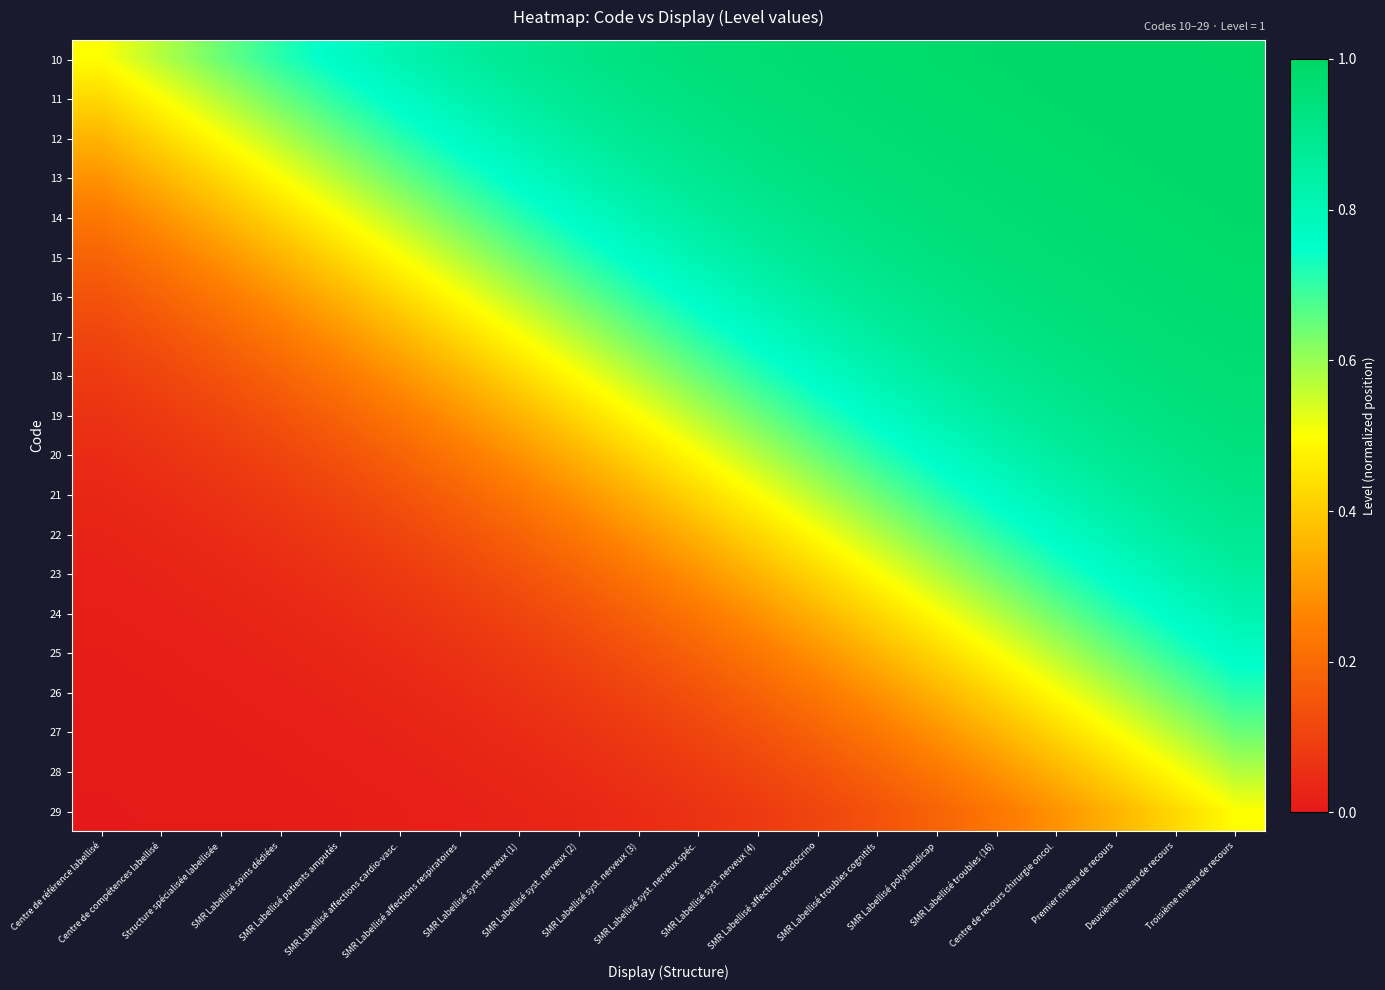

Reading left to right, list all the values displayed in this chart.

10: Centre de référence labellisé=0.5	Centre de compétences labellisé=0.6	Structure spécialisée labellisée=0.6	SMR Labellisé soins dédiées=0.7	SMR Labellisé patients amputés=0.8	SMR Labellisé affections cardio-vasc.=0.8	SMR Labellisé affections respiratoires=0.9	SMR Labellisé syst. nerveux (1)=0.9	SMR Labellisé syst. nerveux (2)=0.9	SMR Labellisé syst. nerveux (3)=0.9	SMR Labellisé syst. nerveux spéc.=1.0	SMR Labellisé syst. nerveux (4)=1.0	SMR Labellisé affections endocrino=1.0	SMR Labellisé troubles cognitifs=1.0	SMR Labellisé polyhandicap=1.0	SMR Labellisé troubles (16)=1.0	Centre de recours chirurgie oncol.=1.0	Premier niveau de recours=1.0	Deuxième niveau de recours=1.0	Troisième niveau de recours=1.0
11: Centre de référence labellisé=0.4	Centre de compétences labellisé=0.5	Structure spécialisée labellisée=0.6	SMR Labellisé soins dédiées=0.6	SMR Labellisé patients amputés=0.7	SMR Labellisé affections cardio-vasc.=0.8	SMR Labellisé affections respiratoires=0.8	SMR Labellisé syst. nerveux (1)=0.9	SMR Labellisé syst. nerveux (2)=0.9	SMR Labellisé syst. nerveux (3)=0.9	SMR Labellisé syst. nerveux spéc.=0.9	SMR Labellisé syst. nerveux (4)=1.0	SMR Labellisé affections endocrino=1.0	SMR Labellisé troubles cognitifs=1.0	SMR Labellisé polyhandicap=1.0	SMR Labellisé troubles (16)=1.0	Centre de recours chirurgie oncol.=1.0	Premier niveau de recours=1.0	Deuxième niveau de recours=1.0	Troisième niveau de recours=1.0
12: Centre de référence labellisé=0.4	Centre de compétences labellisé=0.4	Structure spécialisée labellisée=0.5	SMR Labellisé soins dédiées=0.6	SMR Labellisé patients amputés=0.6	SMR Labellisé affections cardio-vasc.=0.7	SMR Labellisé affections respiratoires=0.8	SMR Labellisé syst. nerveux (1)=0.8	SMR Labellisé syst. nerveux (2)=0.9	SMR Labellisé syst. nerveux (3)=0.9	SMR Labellisé syst. nerveux spéc.=0.9	SMR Labellisé syst. nerveux (4)=0.9	SMR Labellisé affections endocrino=1.0	SMR Labellisé troubles cognitifs=1.0	SMR Labellisé polyhandicap=1.0	SMR Labellisé troubles (16)=1.0	Centre de recours chirurgie oncol.=1.0	Premier niveau de recours=1.0	Deuxième niveau de recours=1.0	Troisième niveau de recours=1.0
13: Centre de référence labellisé=0.3	Centre de compétences labellisé=0.4	Structure spécialisée labellisée=0.4	SMR Labellisé soins dédiées=0.5	SMR Labellisé patients amputés=0.6	SMR Labellisé affections cardio-vasc.=0.6	SMR Labellisé affections respiratoires=0.7	SMR Labellisé syst. nerveux (1)=0.8	SMR Labellisé syst. nerveux (2)=0.8	SMR Labellisé syst. nerveux (3)=0.9	SMR Labellisé syst. nerveux spéc.=0.9	SMR Labellisé syst. nerveux (4)=0.9	SMR Labellisé affections endocrino=0.9	SMR Labellisé troubles cognitifs=1.0	SMR Labellisé polyhandicap=1.0	SMR Labellisé troubles (16)=1.0	Centre de recours chirurgie oncol.=1.0	Premier niveau de recours=1.0	Deuxième niveau de recours=1.0	Troisième niveau de recours=1.0
14: Centre de référence labellisé=0.2	Centre de compétences labellisé=0.3	Structure spécialisée labellisée=0.4	SMR Labellisé soins dédiées=0.4	SMR Labellisé patients amputés=0.5	SMR Labellisé affections cardio-vasc.=0.6	SMR Labellisé affections respiratoires=0.6	SMR Labellisé syst. nerveux (1)=0.7	SMR Labellisé syst. nerveux (2)=0.8	SMR Labellisé syst. nerveux (3)=0.8	SMR Labellisé syst. nerveux spéc.=0.9	SMR Labellisé syst. nerveux (4)=0.9	SMR Labellisé affections endocrino=0.9	SMR Labellisé troubles cognitifs=0.9	SMR Labellisé polyhandicap=1.0	SMR Labellisé troubles (16)=1.0	Centre de recours chirurgie oncol.=1.0	Premier niveau de recours=1.0	Deuxième niveau de recours=1.0	Troisième niveau de recours=1.0
15: Centre de référence labellisé=0.2	Centre de compétences labellisé=0.2	Structure spécialisée labellisée=0.3	SMR Labellisé soins dédiées=0.4	SMR Labellisé patients amputés=0.4	SMR Labellisé affections cardio-vasc.=0.5	SMR Labellisé affections respiratoires=0.6	SMR Labellisé syst. nerveux (1)=0.6	SMR Labellisé syst. nerveux (2)=0.7	SMR Labellisé syst. nerveux (3)=0.8	SMR Labellisé syst. nerveux spéc.=0.8	SMR Labellisé syst. nerveux (4)=0.9	SMR Labellisé affections endocrino=0.9	SMR Labellisé troubles cognitifs=0.9	SMR Labellisé polyhandicap=0.9	SMR Labellisé troubles (16)=1.0	Centre de recours chirurgie oncol.=1.0	Premier niveau de recours=1.0	Deuxième niveau de recours=1.0	Troisième niveau de recours=1.0
16: Centre de référence labellisé=0.1	Centre de compétences labellisé=0.2	Structure spécialisée labellisée=0.2	SMR Labellisé soins dédiées=0.3	SMR Labellisé patients amputés=0.4	SMR Labellisé affections cardio-vasc.=0.4	SMR Labellisé affections respiratoires=0.5	SMR Labellisé syst. nerveux (1)=0.6	SMR Labellisé syst. nerveux (2)=0.6	SMR Labellisé syst. nerveux (3)=0.7	SMR Labellisé syst. nerveux spéc.=0.8	SMR Labellisé syst. nerveux (4)=0.8	SMR Labellisé affections endocrino=0.9	SMR Labellisé troubles cognitifs=0.9	SMR Labellisé polyhandicap=0.9	SMR Labellisé troubles (16)=0.9	Centre de recours chirurgie oncol.=1.0	Premier niveau de recours=1.0	Deuxième niveau de recours=1.0	Troisième niveau de recours=1.0
17: Centre de référence labellisé=0.1	Centre de compétences labellisé=0.1	Structure spécialisée labellisée=0.2	SMR Labellisé soins dédiées=0.2	SMR Labellisé patients amputés=0.3	SMR Labellisé affections cardio-vasc.=0.4	SMR Labellisé affections respiratoires=0.4	SMR Labellisé syst. nerveux (1)=0.5	SMR Labellisé syst. nerveux (2)=0.6	SMR Labellisé syst. nerveux (3)=0.6	SMR Labellisé syst. nerveux spéc.=0.7	SMR Labellisé syst. nerveux (4)=0.8	SMR Labellisé affections endocrino=0.8	SMR Labellisé troubles cognitifs=0.9	SMR Labellisé polyhandicap=0.9	SMR Labellisé troubles (16)=0.9	Centre de recours chirurgie oncol.=0.9	Premier niveau de recours=1.0	Deuxième niveau de recours=1.0	Troisième niveau de recours=1.0
18: Centre de référence labellisé=0.1	Centre de compétences labellisé=0.1	Structure spécialisée labellisée=0.1	SMR Labellisé soins dédiées=0.2	SMR Labellisé patients amputés=0.2	SMR Labellisé affections cardio-vasc.=0.3	SMR Labellisé affections respiratoires=0.4	SMR Labellisé syst. nerveux (1)=0.4	SMR Labellisé syst. nerveux (2)=0.5	SMR Labellisé syst. nerveux (3)=0.6	SMR Labellisé syst. nerveux spéc.=0.6	SMR Labellisé syst. nerveux (4)=0.7	SMR Labellisé affections endocrino=0.8	SMR Labellisé troubles cognitifs=0.8	SMR Labellisé polyhandicap=0.9	SMR Labellisé troubles (16)=0.9	Centre de recours chirurgie oncol.=0.9	Premier niveau de recours=0.9	Deuxième niveau de recours=1.0	Troisième niveau de recours=1.0
19: Centre de référence labellisé=0.1	Centre de compétences labellisé=0.1	Structure spécialisée labellisée=0.1	SMR Labellisé soins dédiées=0.1	SMR Labellisé patients amputés=0.2	SMR Labellisé affections cardio-vasc.=0.2	SMR Labellisé affections respiratoires=0.3	SMR Labellisé syst. nerveux (1)=0.4	SMR Labellisé syst. nerveux (2)=0.4	SMR Labellisé syst. nerveux (3)=0.5	SMR Labellisé syst. nerveux spéc.=0.6	SMR Labellisé syst. nerveux (4)=0.6	SMR Labellisé affections endocrino=0.7	SMR Labellisé troubles cognitifs=0.8	SMR Labellisé polyhandicap=0.8	SMR Labellisé troubles (16)=0.9	Centre de recours chirurgie oncol.=0.9	Premier niveau de recours=0.9	Deuxième niveau de recours=0.9	Troisième niveau de recours=1.0
20: Centre de référence labellisé=0.0	Centre de compétences labellisé=0.1	Structure spécialisée labellisée=0.1	SMR Labellisé soins dédiées=0.1	SMR Labellisé patients amputés=0.1	SMR Labellisé affections cardio-vasc.=0.2	SMR Labellisé affections respiratoires=0.2	SMR Labellisé syst. nerveux (1)=0.3	SMR Labellisé syst. nerveux (2)=0.4	SMR Labellisé syst. nerveux (3)=0.4	SMR Labellisé syst. nerveux spéc.=0.5	SMR Labellisé syst. nerveux (4)=0.6	SMR Labellisé affections endocrino=0.6	SMR Labellisé troubles cognitifs=0.7	SMR Labellisé polyhandicap=0.8	SMR Labellisé troubles (16)=0.8	Centre de recours chirurgie oncol.=0.9	Premier niveau de recours=0.9	Deuxième niveau de recours=0.9	Troisième niveau de recours=0.9
21: Centre de référence labellisé=0.0	Centre de compétences labellisé=0.0	Structure spécialisée labellisée=0.1	SMR Labellisé soins dédiées=0.1	SMR Labellisé patients amputés=0.1	SMR Labellisé affections cardio-vasc.=0.1	SMR Labellisé affections respiratoires=0.2	SMR Labellisé syst. nerveux (1)=0.2	SMR Labellisé syst. nerveux (2)=0.3	SMR Labellisé syst. nerveux (3)=0.4	SMR Labellisé syst. nerveux spéc.=0.4	SMR Labellisé syst. nerveux (4)=0.5	SMR Labellisé affections endocrino=0.6	SMR Labellisé troubles cognitifs=0.6	SMR Labellisé polyhandicap=0.7	SMR Labellisé troubles (16)=0.8	Centre de recours chirurgie oncol.=0.8	Premier niveau de recours=0.9	Deuxième niveau de recours=0.9	Troisième niveau de recours=0.9
22: Centre de référence labellisé=0.0	Centre de compétences labellisé=0.0	Structure spécialisée labellisée=0.0	SMR Labellisé soins dédiées=0.1	SMR Labellisé patients amputés=0.1	SMR Labellisé affections cardio-vasc.=0.1	SMR Labellisé affections respiratoires=0.1	SMR Labellisé syst. nerveux (1)=0.2	SMR Labellisé syst. nerveux (2)=0.2	SMR Labellisé syst. nerveux (3)=0.3	SMR Labellisé syst. nerveux spéc.=0.4	SMR Labellisé syst. nerveux (4)=0.4	SMR Labellisé affections endocrino=0.5	SMR Labellisé troubles cognitifs=0.6	SMR Labellisé polyhandicap=0.6	SMR Labellisé troubles (16)=0.7	Centre de recours chirurgie oncol.=0.8	Premier niveau de recours=0.8	Deuxième niveau de recours=0.9	Troisième niveau de recours=0.9
23: Centre de référence labellisé=0.0	Centre de compétences labellisé=0.0	Structure spécialisée labellisée=0.0	SMR Labellisé soins dédiées=0.0	SMR Labellisé patients amputés=0.1	SMR Labellisé affections cardio-vasc.=0.1	SMR Labellisé affections respiratoires=0.1	SMR Labellisé syst. nerveux (1)=0.1	SMR Labellisé syst. nerveux (2)=0.2	SMR Labellisé syst. nerveux (3)=0.2	SMR Labellisé syst. nerveux spéc.=0.3	SMR Labellisé syst. nerveux (4)=0.4	SMR Labellisé affections endocrino=0.4	SMR Labellisé troubles cognitifs=0.5	SMR Labellisé polyhandicap=0.6	SMR Labellisé troubles (16)=0.6	Centre de recours chirurgie oncol.=0.7	Premier niveau de recours=0.8	Deuxième niveau de recours=0.8	Troisième niveau de recours=0.9
24: Centre de référence labellisé=0.0	Centre de compétences labellisé=0.0	Structure spécialisée labellisée=0.0	SMR Labellisé soins dédiées=0.0	SMR Labellisé patients amputés=0.0	SMR Labellisé affections cardio-vasc.=0.1	SMR Labellisé affections respiratoires=0.1	SMR Labellisé syst. nerveux (1)=0.1	SMR Labellisé syst. nerveux (2)=0.1	SMR Labellisé syst. nerveux (3)=0.2	SMR Labellisé syst. nerveux spéc.=0.2	SMR Labellisé syst. nerveux (4)=0.3	SMR Labellisé affections endocrino=0.4	SMR Labellisé troubles cognitifs=0.4	SMR Labellisé polyhandicap=0.5	SMR Labellisé troubles (16)=0.6	Centre de recours chirurgie oncol.=0.6	Premier niveau de recours=0.7	Deuxième niveau de recours=0.8	Troisième niveau de recours=0.8
25: Centre de référence labellisé=0.0	Centre de compétences labellisé=0.0	Structure spécialisée labellisée=0.0	SMR Labellisé soins dédiées=0.0	SMR Labellisé patients amputés=0.0	SMR Labellisé affections cardio-vasc.=0.0	SMR Labellisé affections respiratoires=0.1	SMR Labellisé syst. nerveux (1)=0.1	SMR Labellisé syst. nerveux (2)=0.1	SMR Labellisé syst. nerveux (3)=0.1	SMR Labellisé syst. nerveux spéc.=0.2	SMR Labellisé syst. nerveux (4)=0.2	SMR Labellisé affections endocrino=0.3	SMR Labellisé troubles cognitifs=0.4	SMR Labellisé polyhandicap=0.4	SMR Labellisé troubles (16)=0.5	Centre de recours chirurgie oncol.=0.6	Premier niveau de recours=0.6	Deuxième niveau de recours=0.7	Troisième niveau de recours=0.8
26: Centre de référence labellisé=0.0	Centre de compétences labellisé=0.0	Structure spécialisée labellisée=0.0	SMR Labellisé soins dédiées=0.0	SMR Labellisé patients amputés=0.0	SMR Labellisé affections cardio-vasc.=0.0	SMR Labellisé affections respiratoires=0.0	SMR Labellisé syst. nerveux (1)=0.1	SMR Labellisé syst. nerveux (2)=0.1	SMR Labellisé syst. nerveux (3)=0.1	SMR Labellisé syst. nerveux spéc.=0.1	SMR Labellisé syst. nerveux (4)=0.2	SMR Labellisé affections endocrino=0.2	SMR Labellisé troubles cognitifs=0.3	SMR Labellisé polyhandicap=0.4	SMR Labellisé troubles (16)=0.4	Centre de recours chirurgie oncol.=0.5	Premier niveau de recours=0.6	Deuxième niveau de recours=0.6	Troisième niveau de recours=0.7
27: Centre de référence labellisé=0.0	Centre de compétences labellisé=0.0	Structure spécialisée labellisée=0.0	SMR Labellisé soins dédiées=0.0	SMR Labellisé patients amputés=0.0	SMR Labellisé affections cardio-vasc.=0.0	SMR Labellisé affections respiratoires=0.0	SMR Labellisé syst. nerveux (1)=0.0	SMR Labellisé syst. nerveux (2)=0.1	SMR Labellisé syst. nerveux (3)=0.1	SMR Labellisé syst. nerveux spéc.=0.1	SMR Labellisé syst. nerveux (4)=0.1	SMR Labellisé affections endocrino=0.2	SMR Labellisé troubles cognitifs=0.2	SMR Labellisé polyhandicap=0.3	SMR Labellisé troubles (16)=0.4	Centre de recours chirurgie oncol.=0.4	Premier niveau de recours=0.5	Deuxième niveau de recours=0.6	Troisième niveau de recours=0.6
28: Centre de référence labellisé=0.0	Centre de compétences labellisé=0.0	Structure spécialisée labellisée=0.0	SMR Labellisé soins dédiées=0.0	SMR Labellisé patients amputés=0.0	SMR Labellisé affections cardio-vasc.=0.0	SMR Labellisé affections respiratoires=0.0	SMR Labellisé syst. nerveux (1)=0.0	SMR Labellisé syst. nerveux (2)=0.0	SMR Labellisé syst. nerveux (3)=0.1	SMR Labellisé syst. nerveux spéc.=0.1	SMR Labellisé syst. nerveux (4)=0.1	SMR Labellisé affections endocrino=0.1	SMR Labellisé troubles cognitifs=0.2	SMR Labellisé polyhandicap=0.2	SMR Labellisé troubles (16)=0.3	Centre de recours chirurgie oncol.=0.4	Premier niveau de recours=0.4	Deuxième niveau de recours=0.5	Troisième niveau de recours=0.6
29: Centre de référence labellisé=0.0	Centre de compétences labellisé=0.0	Structure spécialisée labellisée=0.0	SMR Labellisé soins dédiées=0.0	SMR Labellisé patients amputés=0.0	SMR Labellisé affections cardio-vasc.=0.0	SMR Labellisé affections respiratoires=0.0	SMR Labellisé syst. nerveux (1)=0.0	SMR Labellisé syst. nerveux (2)=0.0	SMR Labellisé syst. nerveux (3)=0.0	SMR Labellisé syst. nerveux spéc.=0.1	SMR Labellisé syst. nerveux (4)=0.1	SMR Labellisé affections endocrino=0.1	SMR Labellisé troubles cognitifs=0.1	SMR Labellisé polyhandicap=0.2	SMR Labellisé troubles (16)=0.2	Centre de recours chirurgie oncol.=0.3	Premier niveau de recours=0.4	Deuxième niveau de recours=0.4	Troisième niveau de recours=0.5